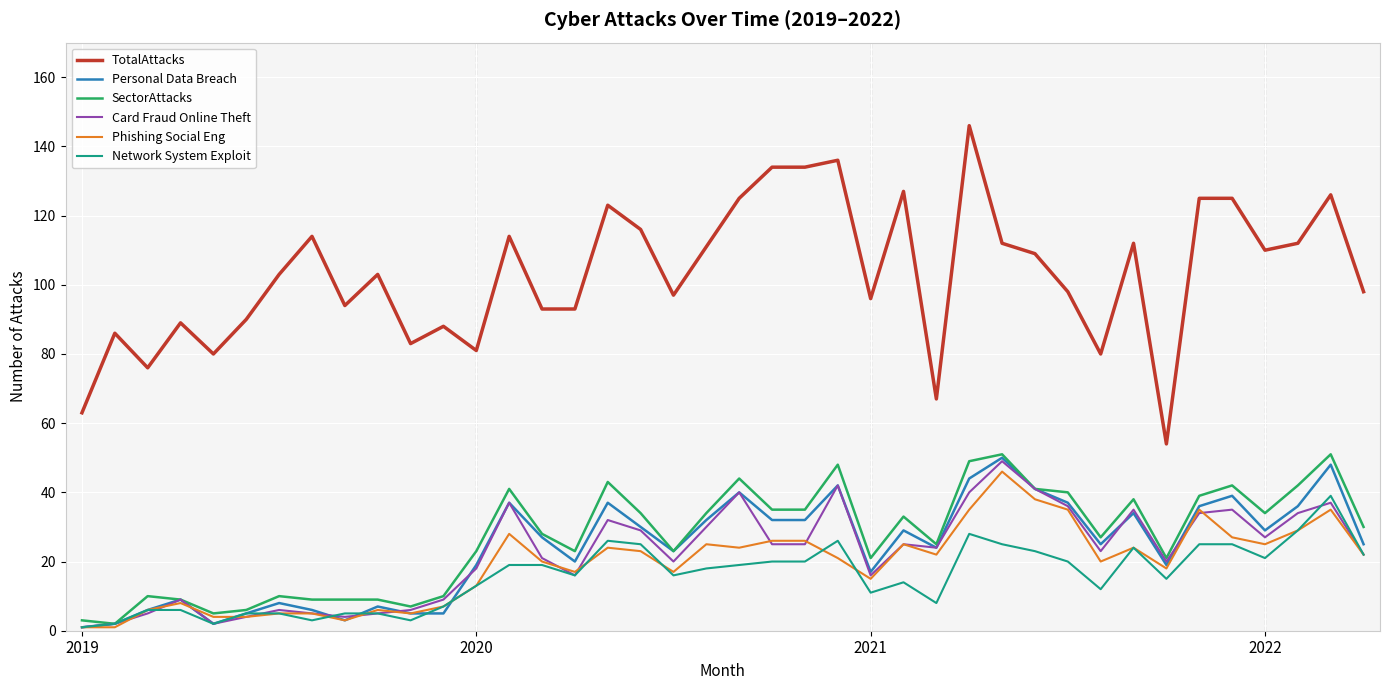

Which series has the largest total across all categories?

TotalAttacks